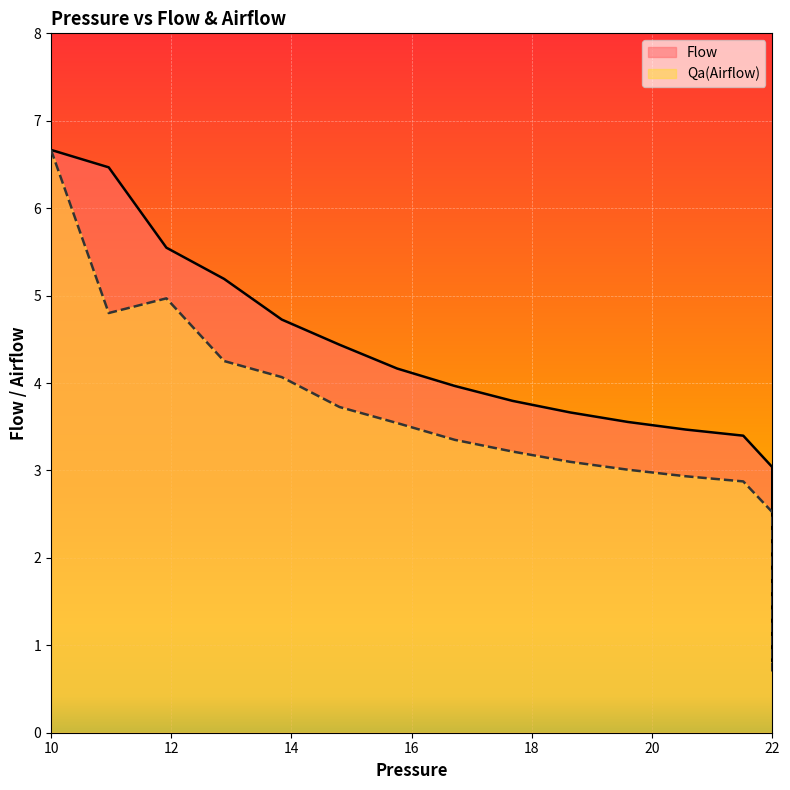

At which category does Qa(Airflow) reach its first local valley?

10.959808038392321